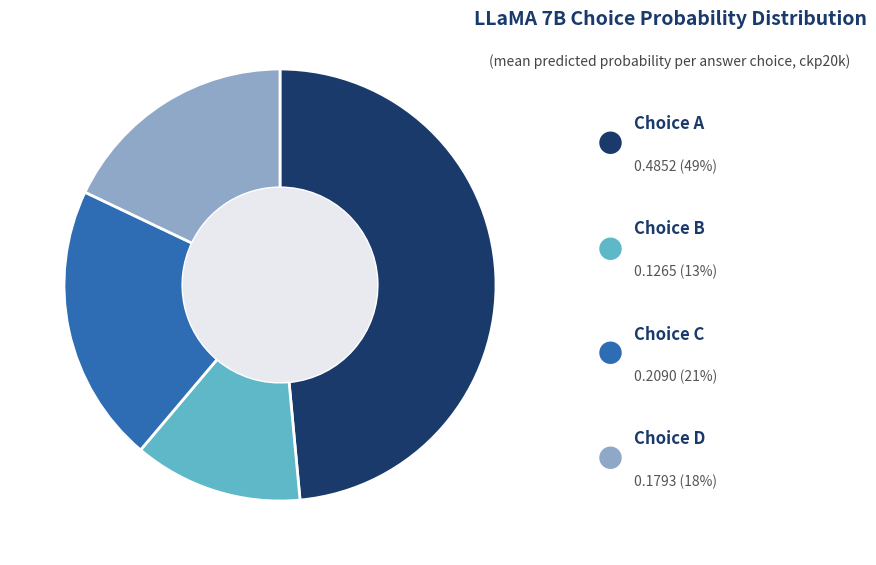

How many slices are in this pie chart?

4